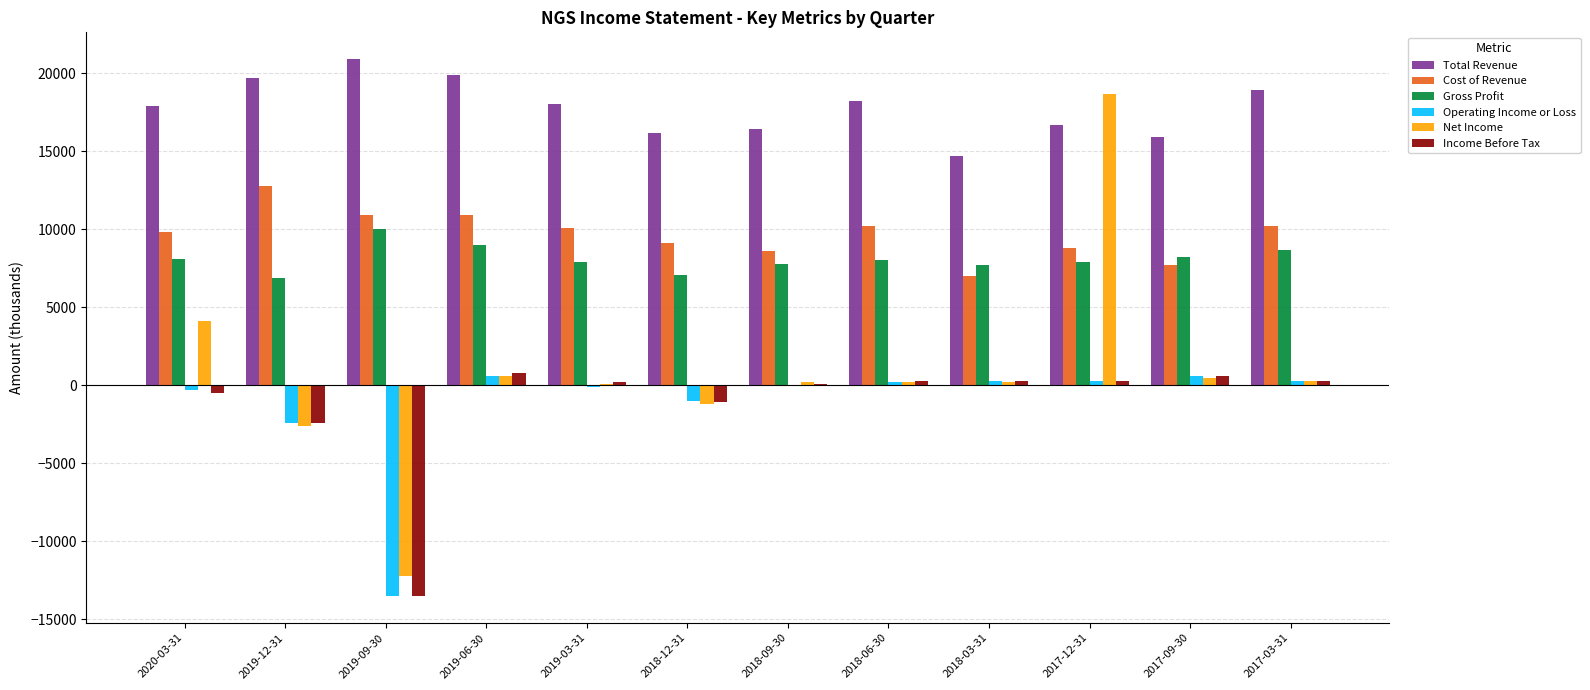

The value of Operating Income or Loss at 2019-03-31 is 248. True or false?

False